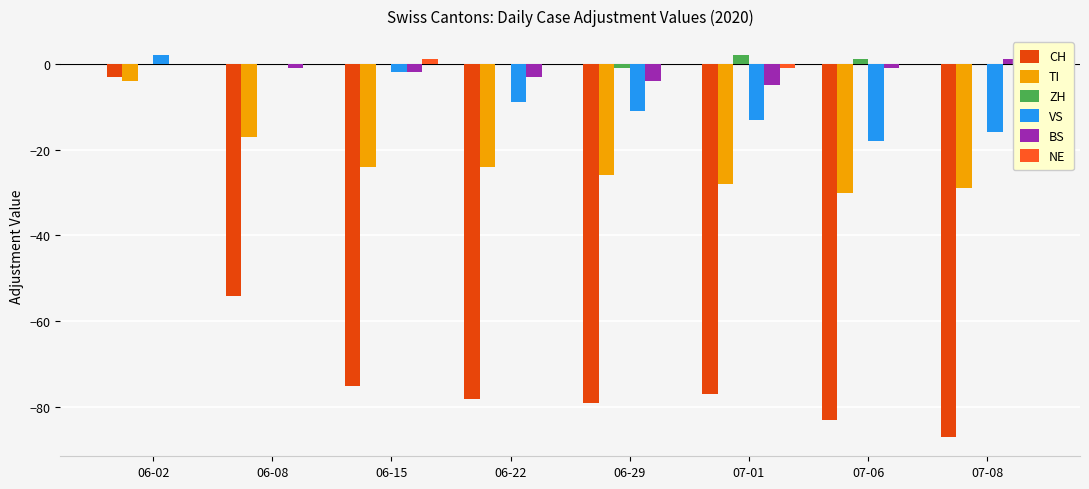

The ZH series shows 2 at 06-02. True or false?

False